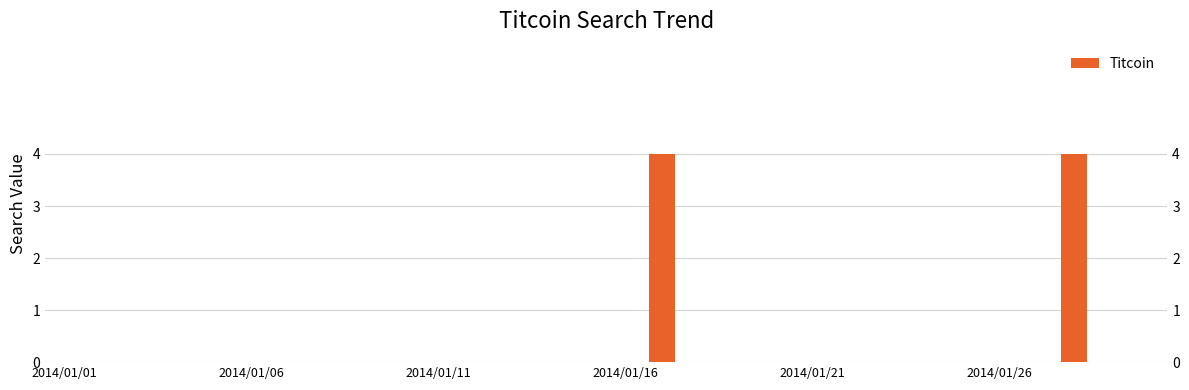

Reading left to right, list all the values displayed in this chart.

0	0	0	0	0	0	0	0	0	0	0	0	0	0	0	0	4	0	0	0	0	0	0	0	0	0	0	4	0	0